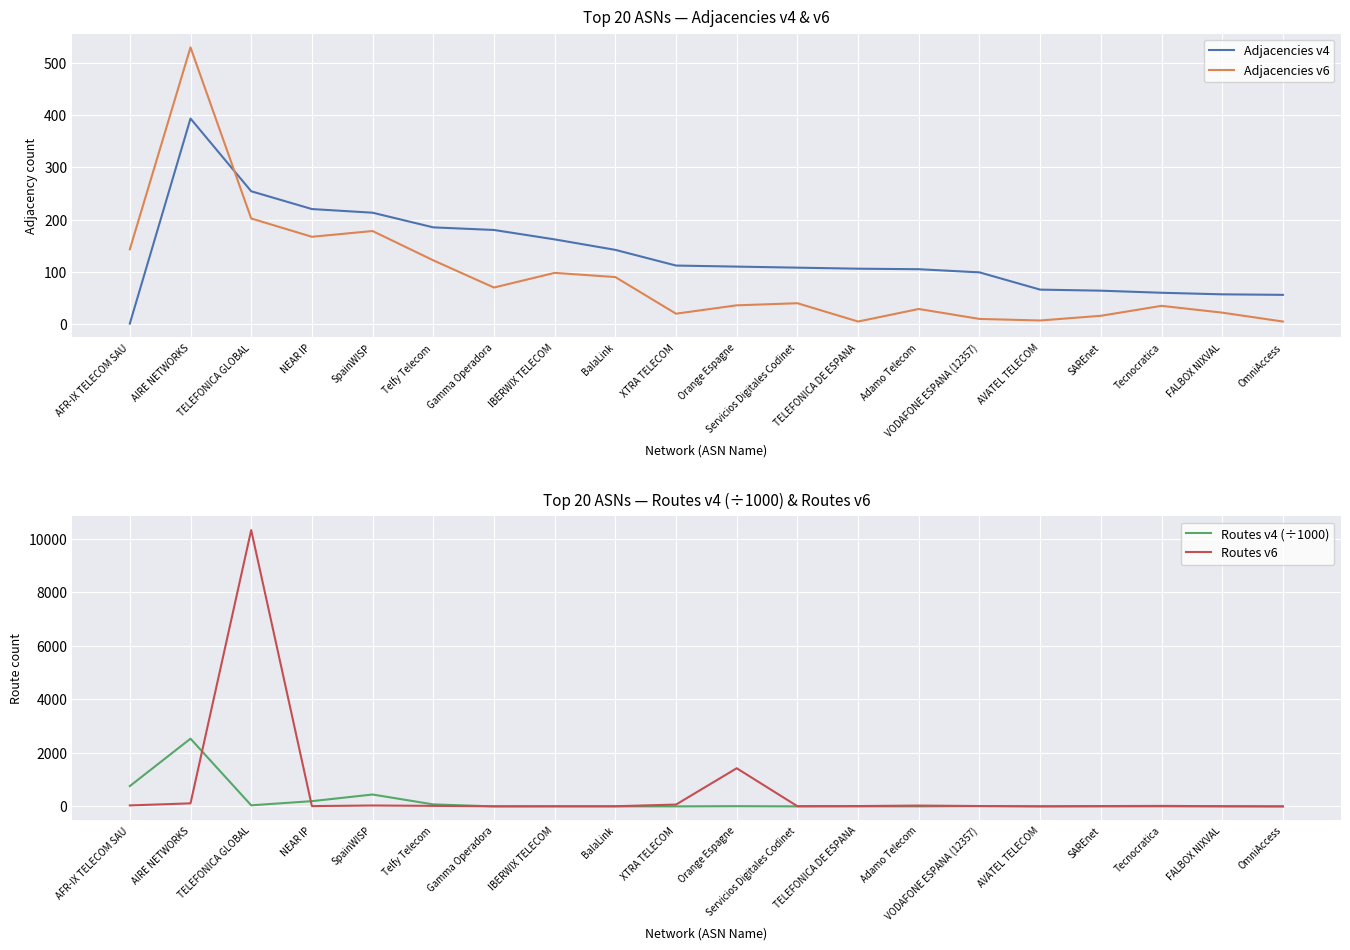

Between which two adjacent categories do Adjacencies v6 and Adjacencies v4 first intersect?

AIRE NETWORKS and TELEFONICA GLOBAL